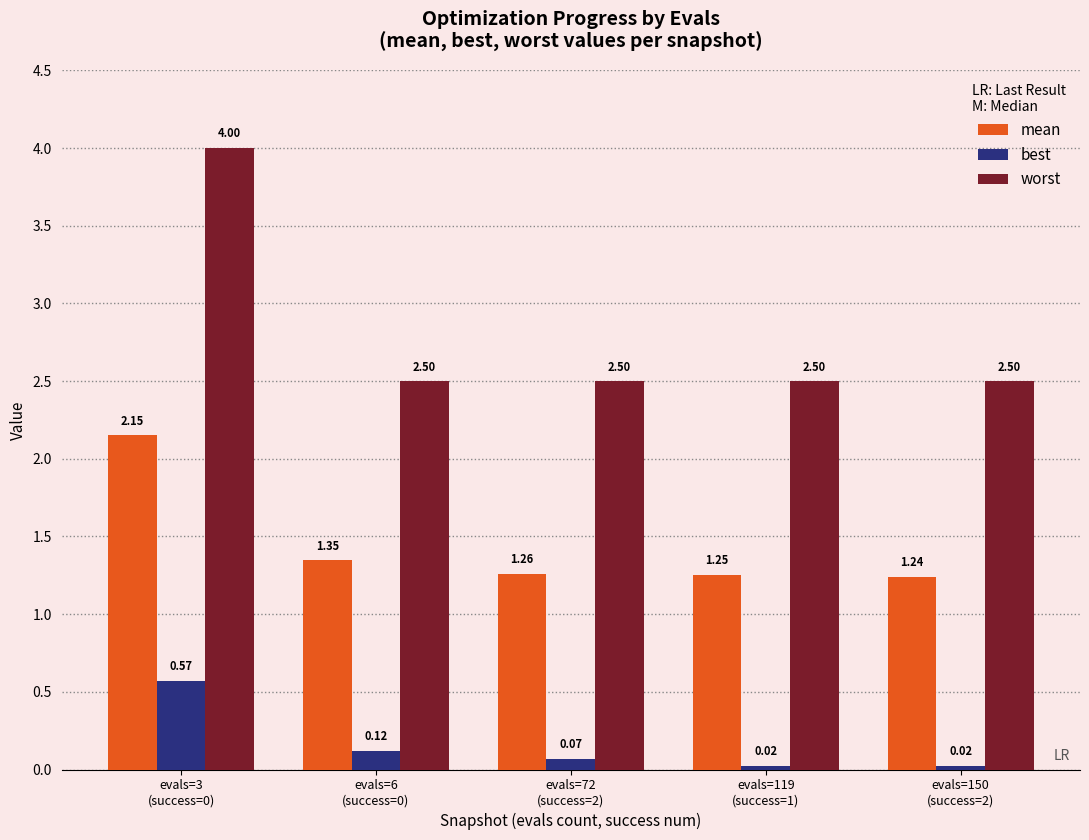

Rank the series by their average value, from lowest to highest.

best, mean, worst